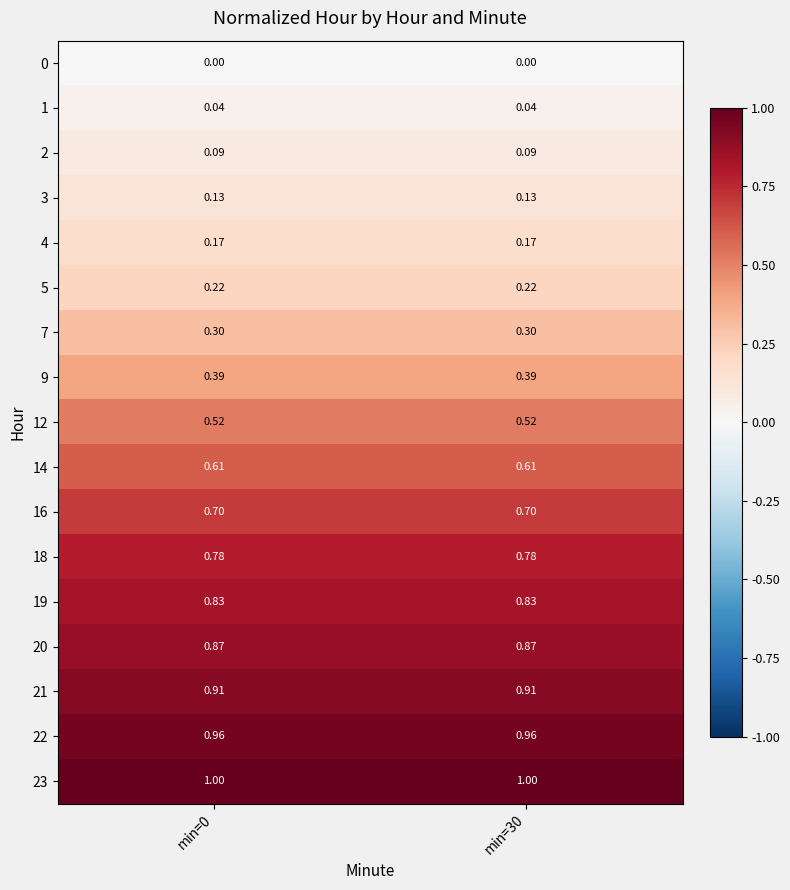

What is the greatest value displayed?

1.0